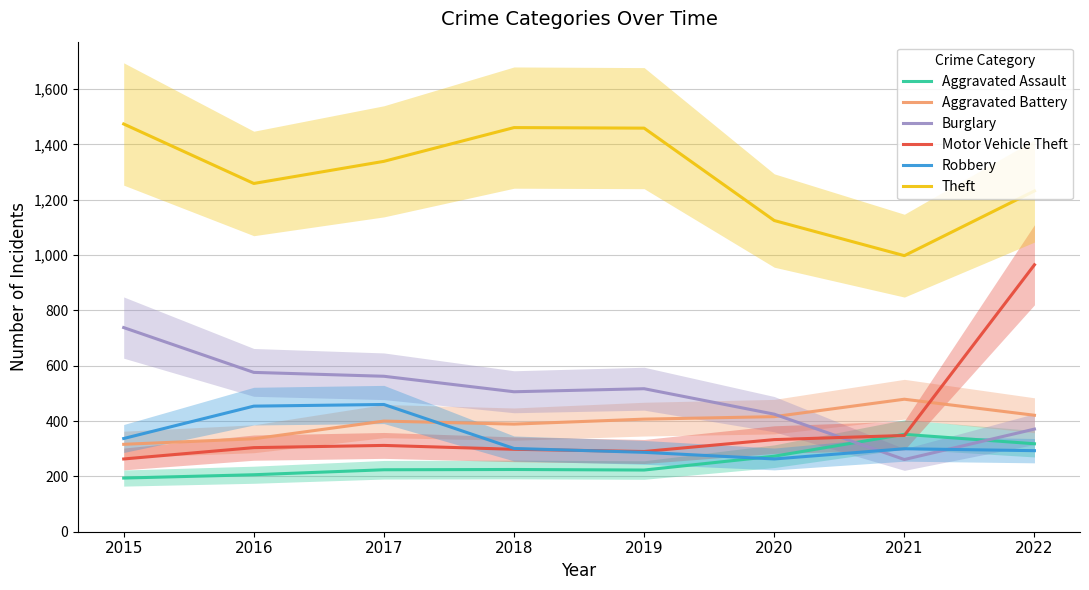

What is the difference between the second highest and minimum values in the Robbery series?

191